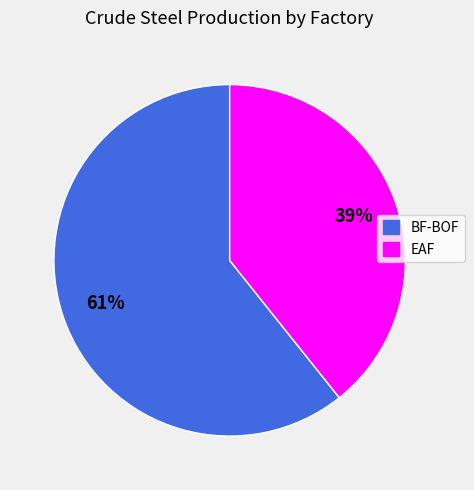

The BF-BOF slice represents 73% of the pie. True or false?

False